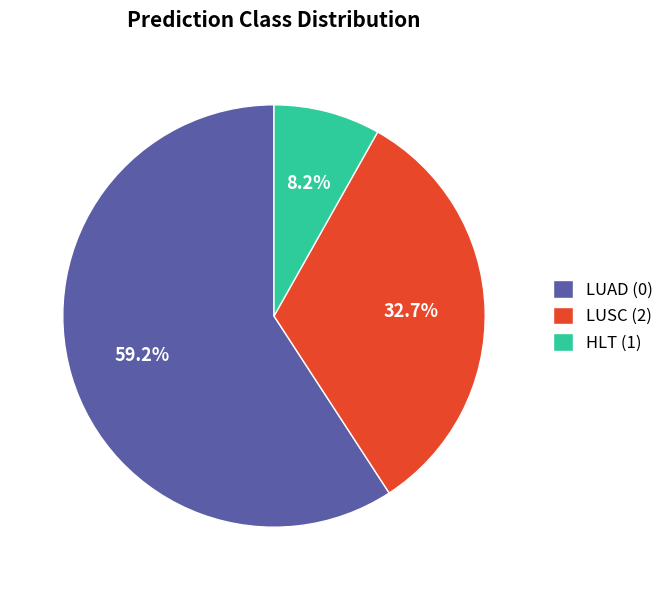

Does any single category account for the majority?

Yes